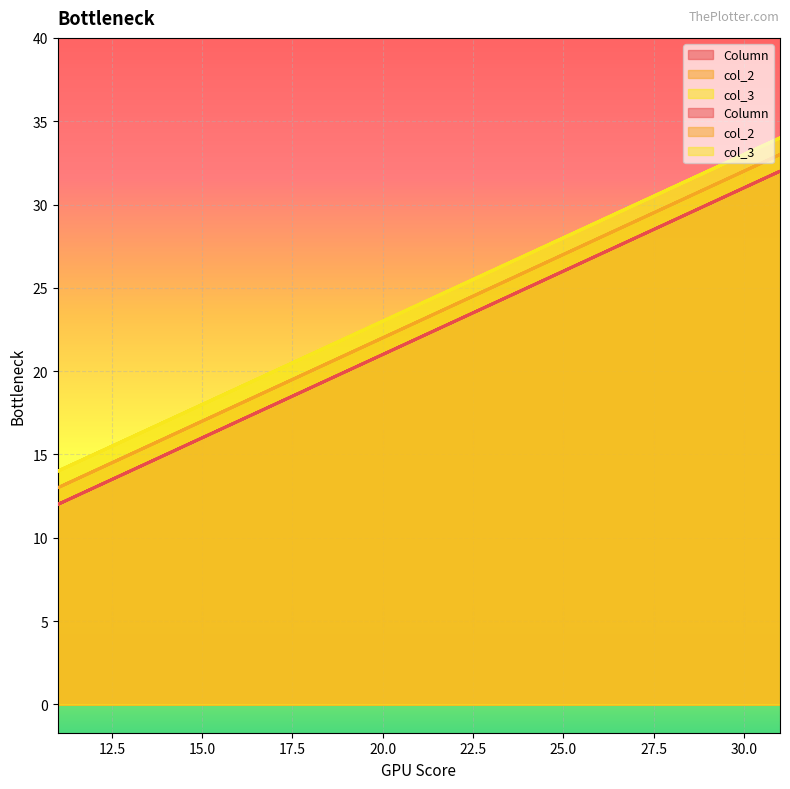

The value of col_2 at 21 is 23. True or false?

True